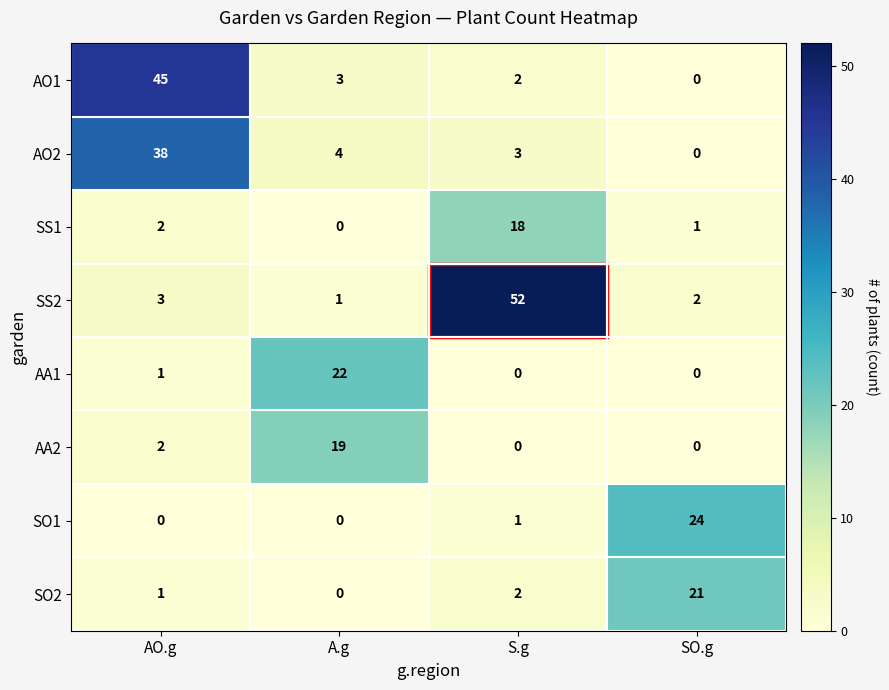

What is the sum of the SO2 values at S.g and SO.g?

23